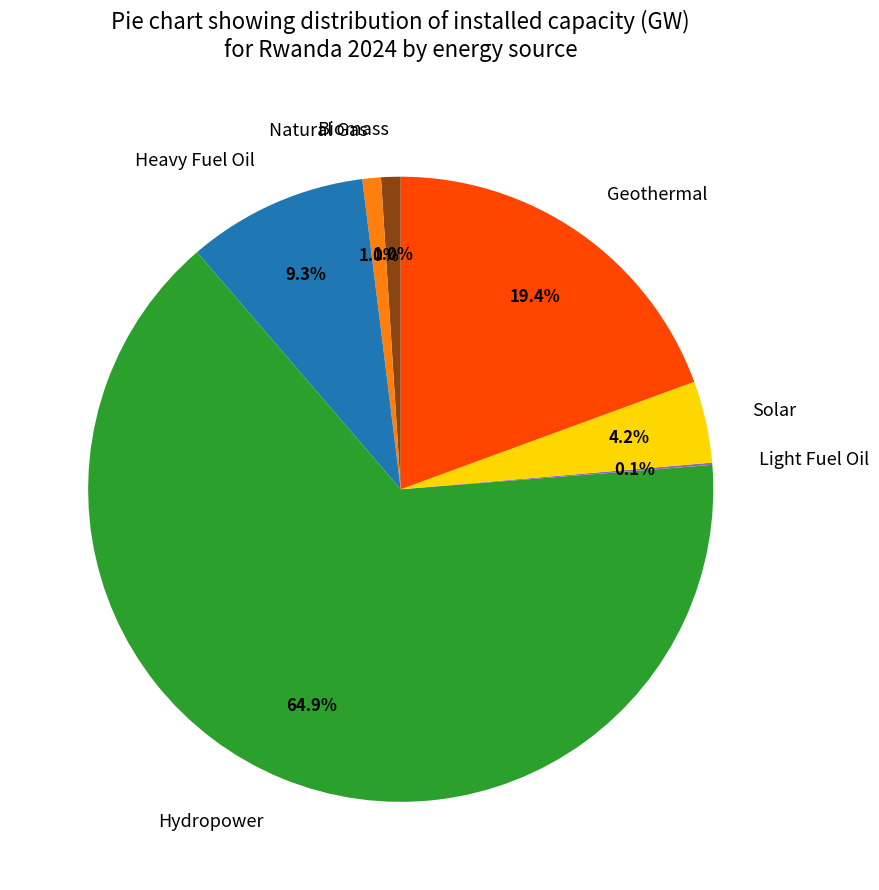

Which has a higher value, Heavy Fuel Oil or Solar?

Heavy Fuel Oil